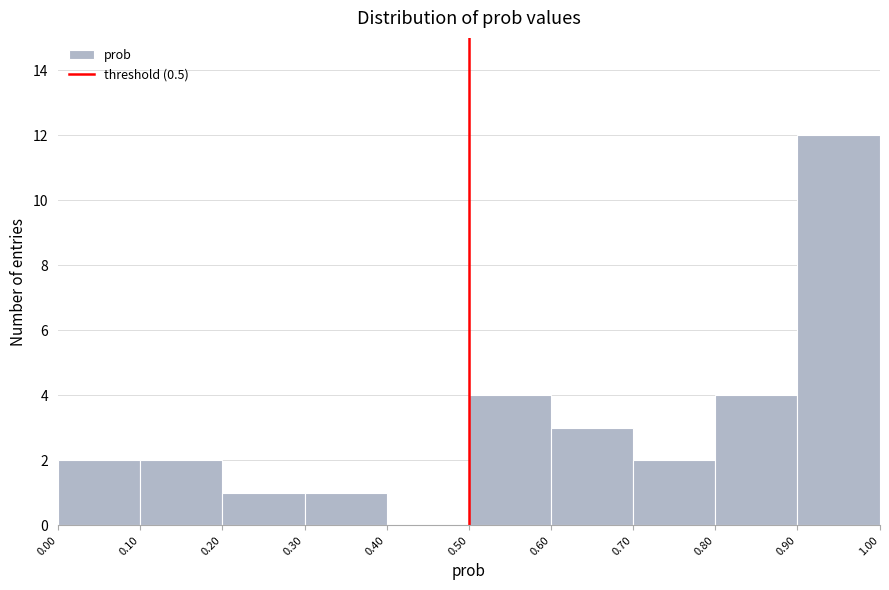

How tall is the bar that spans 0.30 to 0.40 on the x-axis? The values are not printed on the chart, so give them approximately, as read against the axis.

1